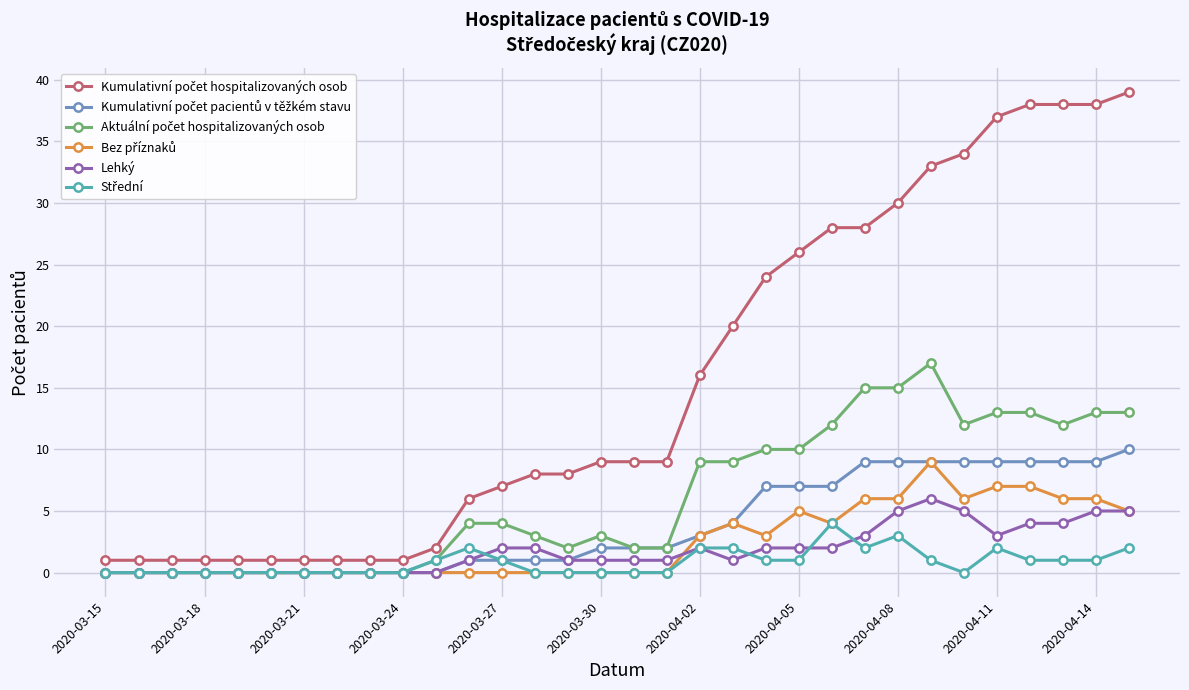

At how many categories does at least one series exceed 31?

7